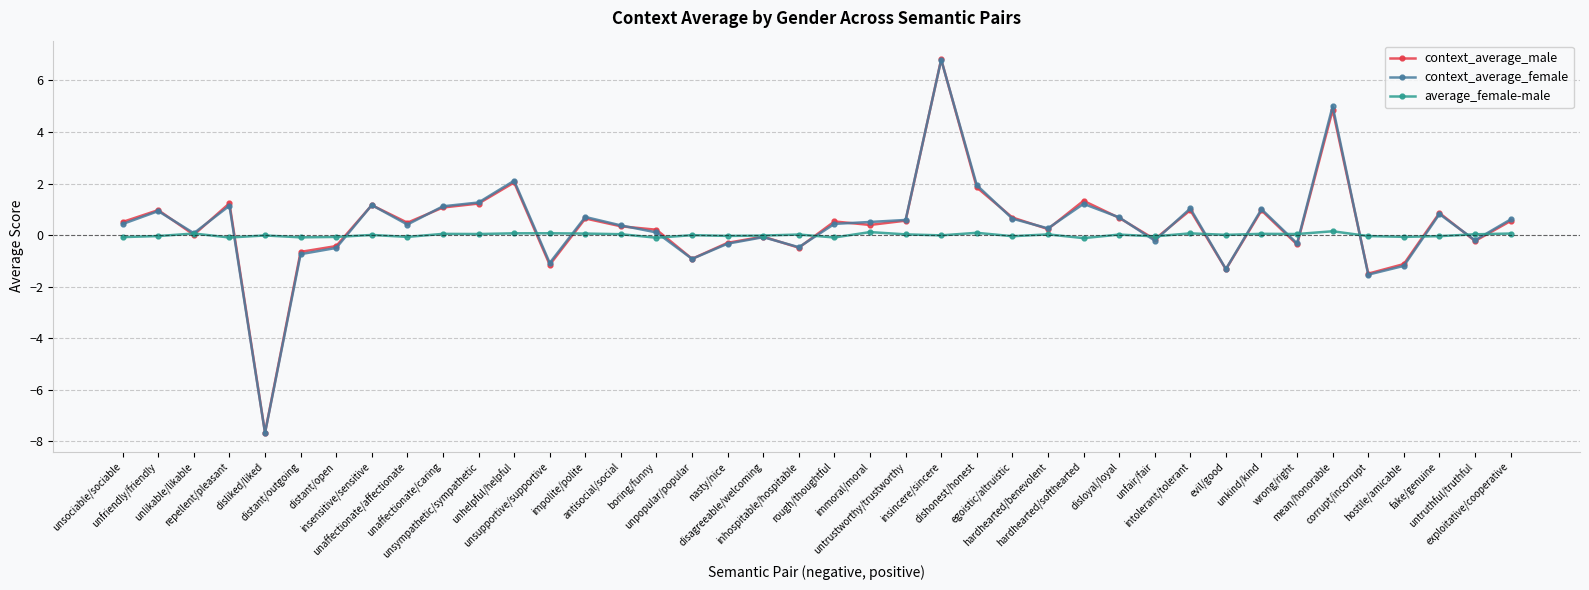

What is the lowest value of the average_female-male series?

-0.1